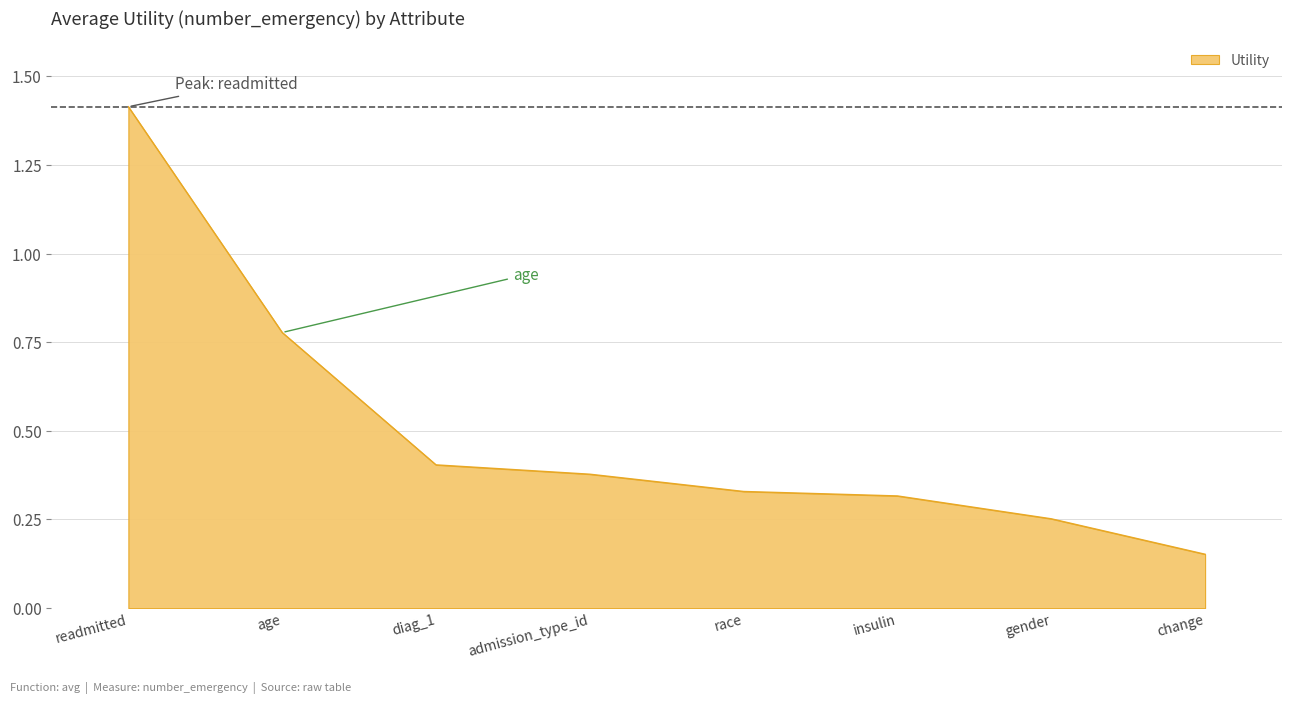

What is the change in value from age to change?

-0.6